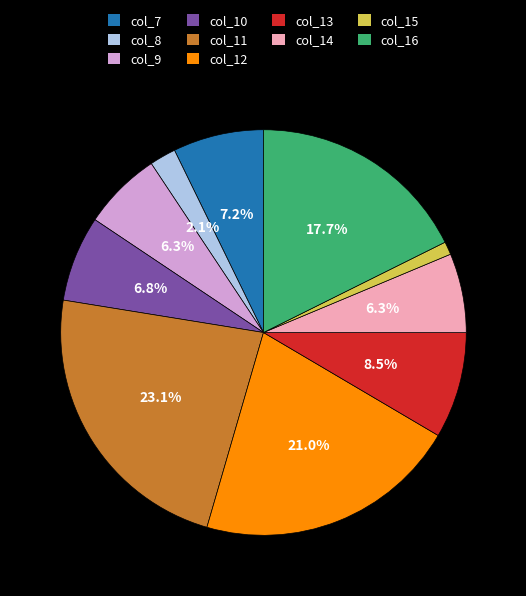

Approximately how many times larger is the value at col_10 compared to col_12?

0.3